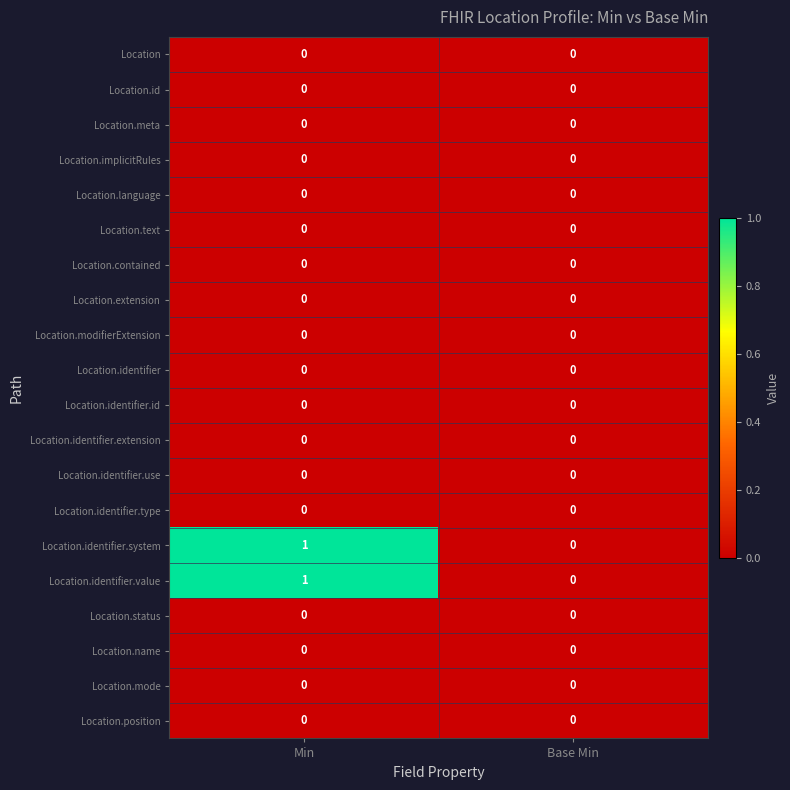

At which category is the sum across all series the highest?

Min